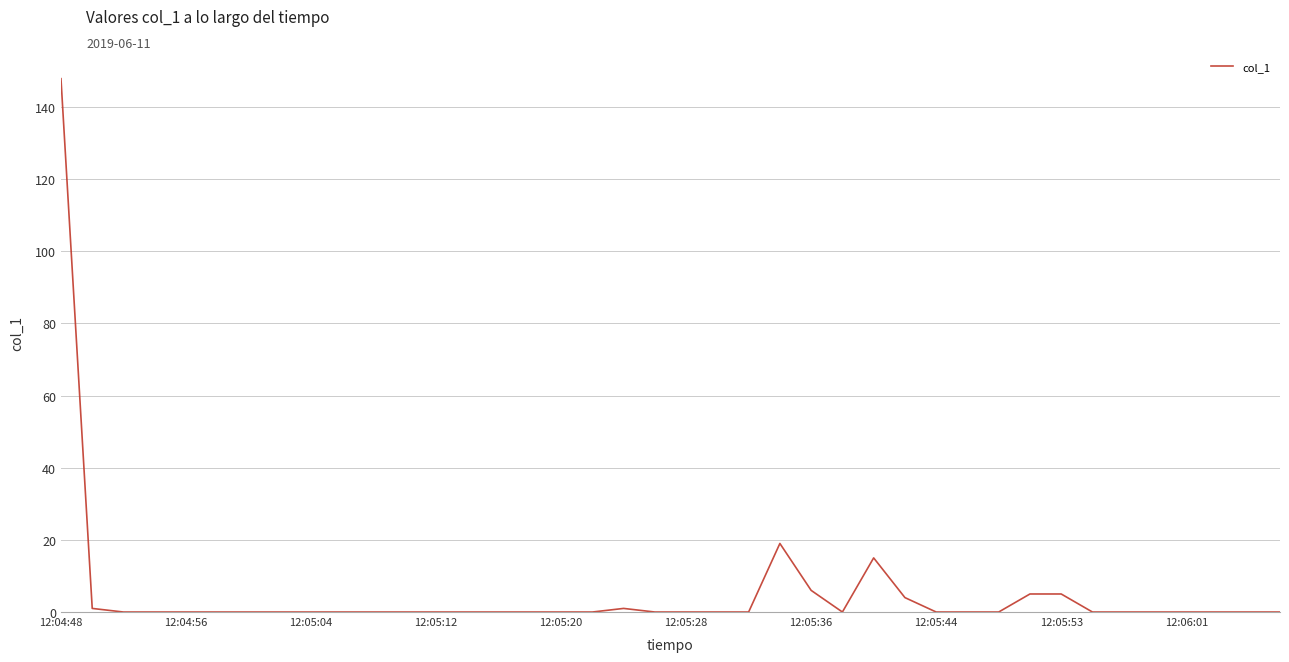

What is the difference between the maximum and minimum values?

147.8